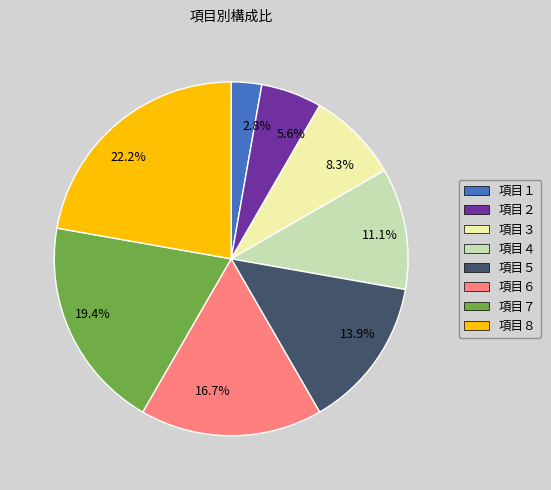

How much of the chart is everything except 5.6%?

94.4%